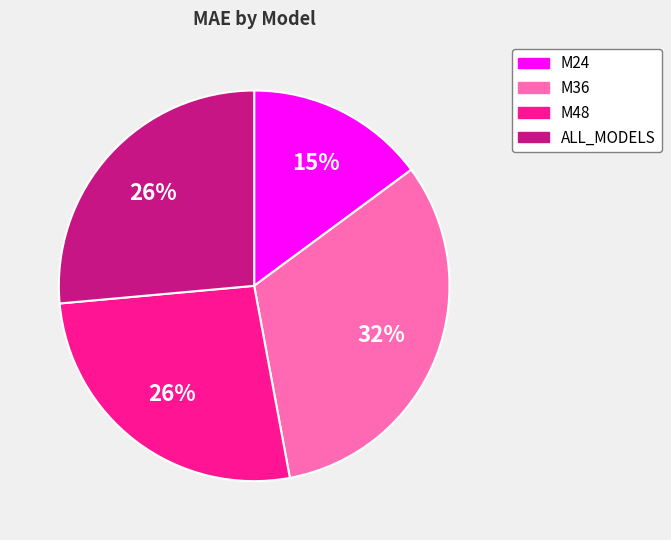

Between ALL_MODELS and M36, which is larger?

M36